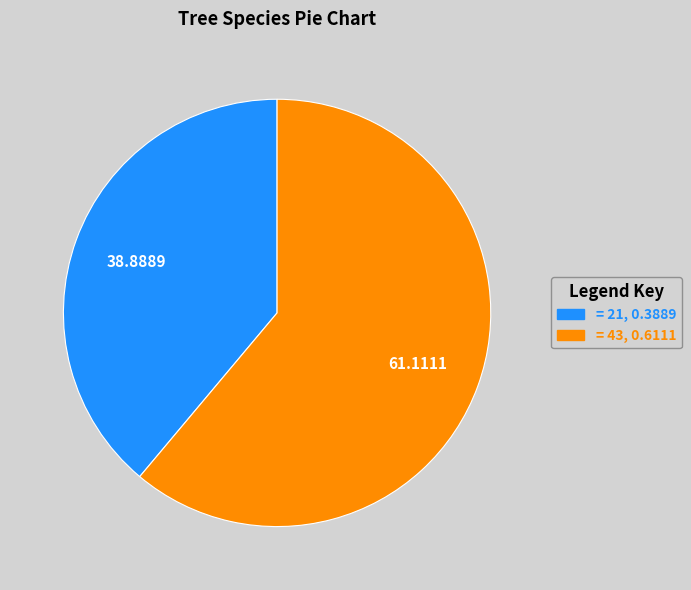

Is there a majority slice in this chart?

Yes